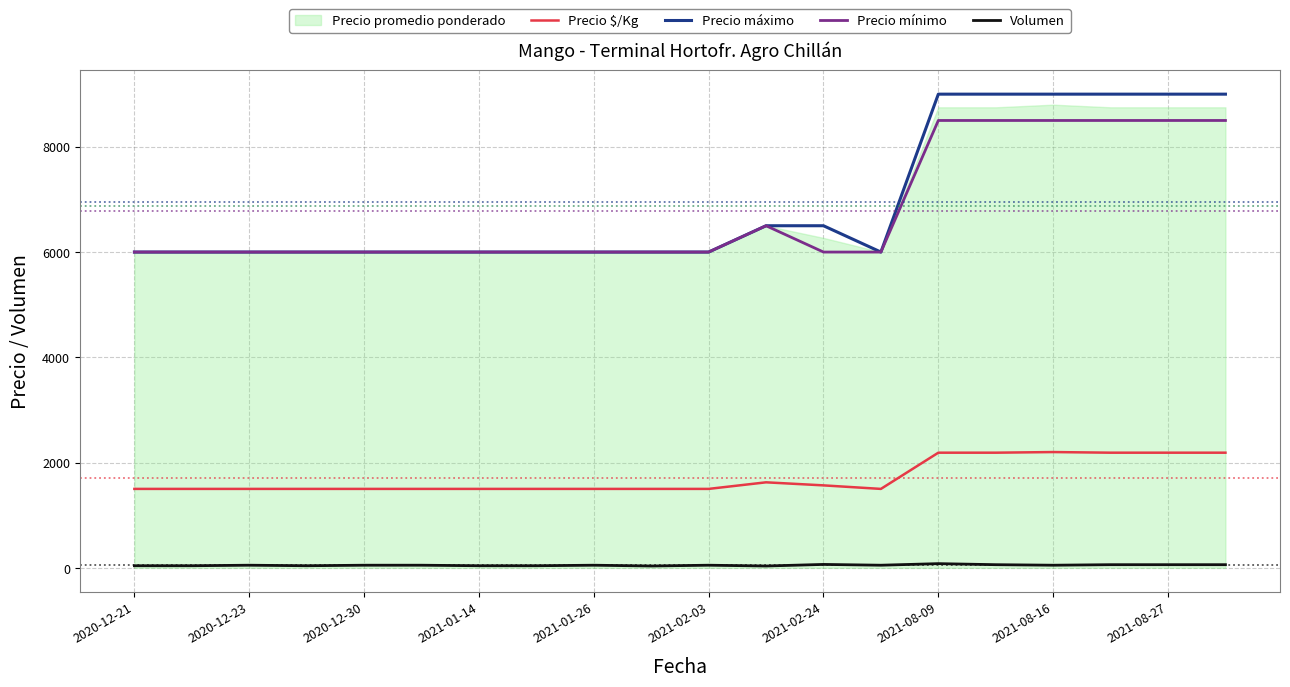

True or false: Volumen and Precio $/Kg intersect in this chart.

False